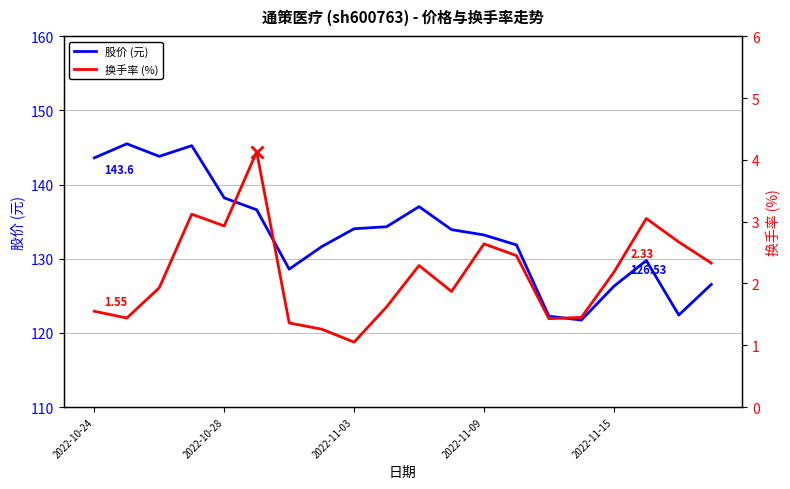

How many data points does each series have?

20